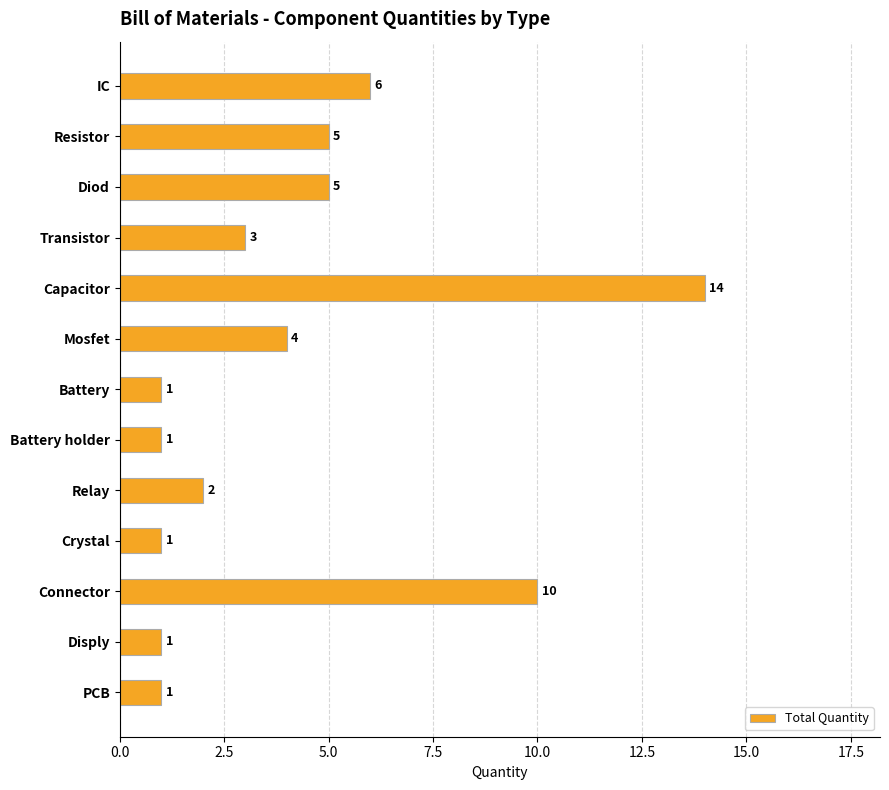

What is the sum of all values?

54